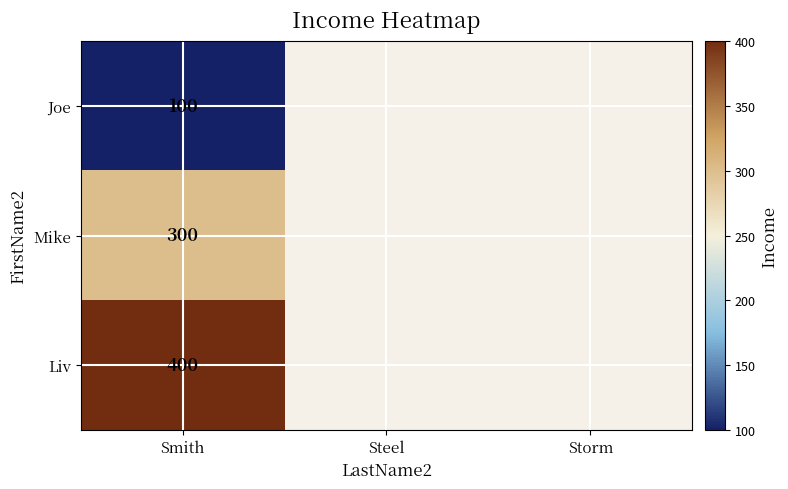

The value of Liv at Smith is 400. True or false?

True